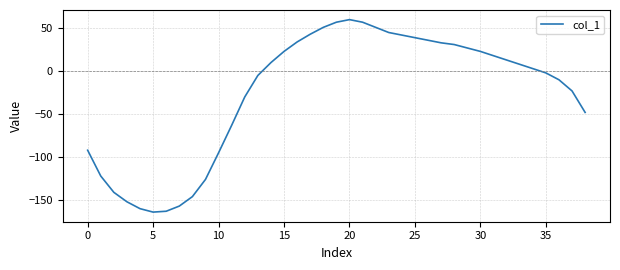

Reading left to right, extract all data points from this chart.

-92	-122	-141	-152	-160	-164	-163	-157	-146	-126	-95	-63	-30	-5	10	23	34	43	51	57	60	57	51	45	42	39	36	33	31	27	23	18	13	8	3	-2	-10	-23	-48